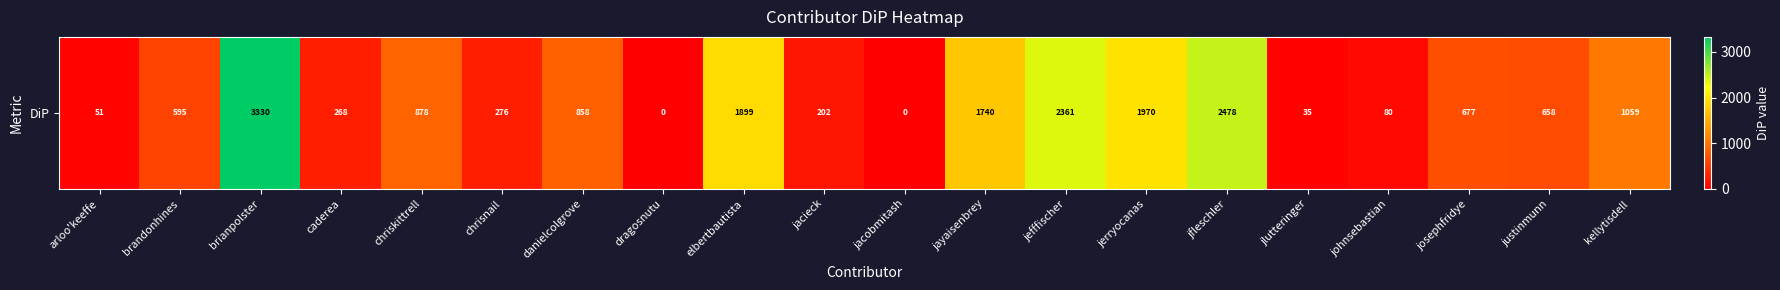

At which label does the data first exceed 676?

brianpolster